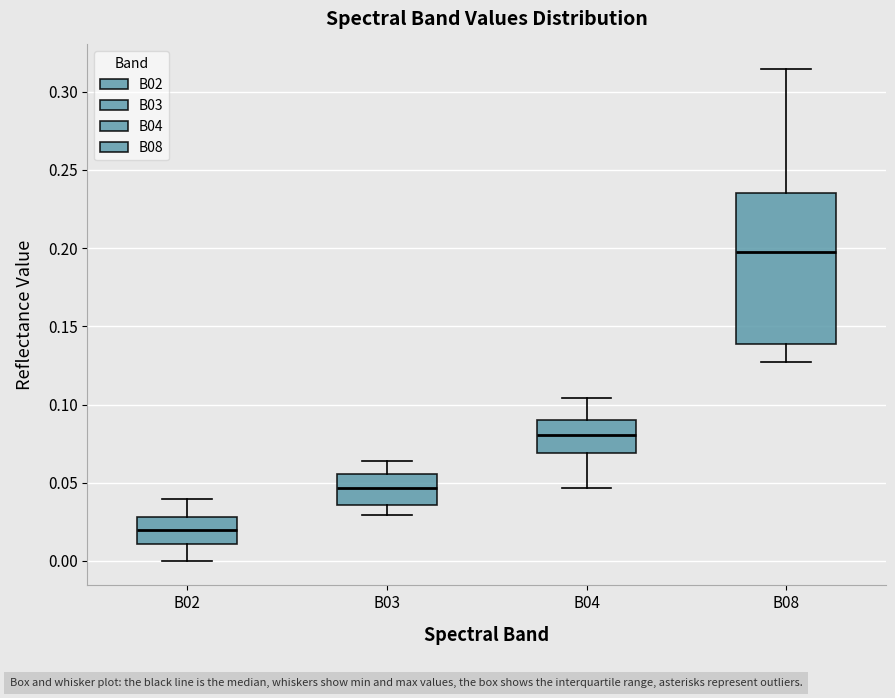

Which box has the highest median line?

B08